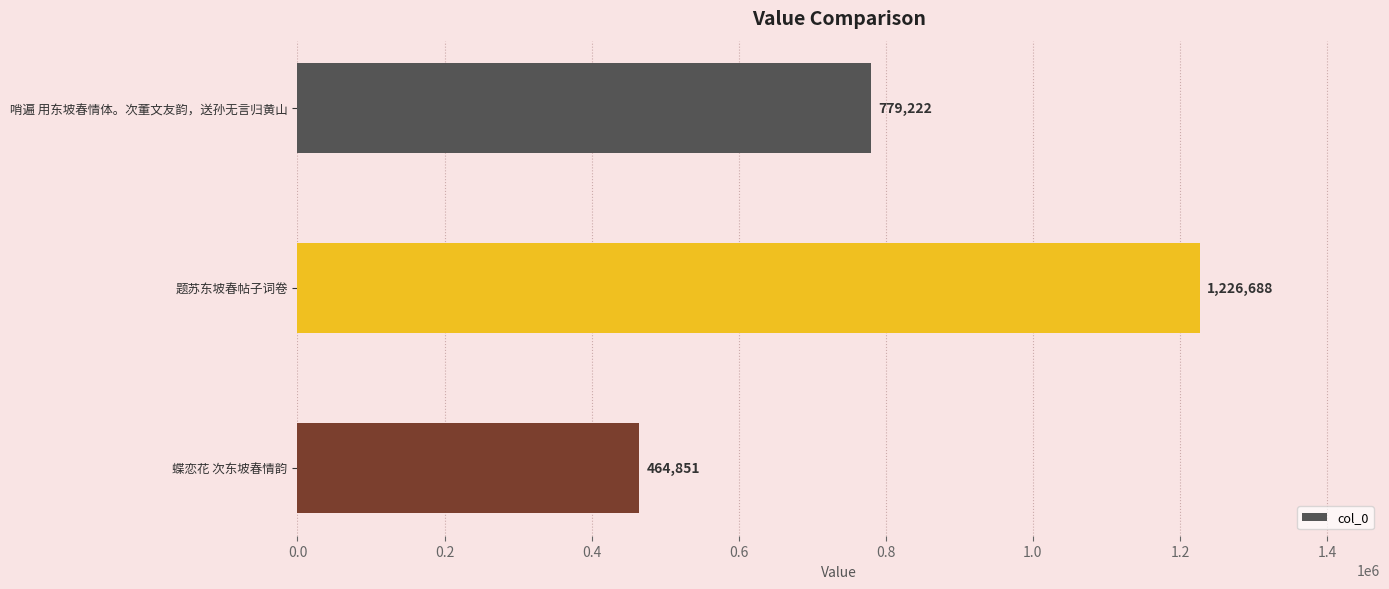

Which has a higher value, 蝶恋花 次东坡春情韵 or 哨遍 用东坡春情体。次董文友韵，送孙无言归黄山?

哨遍 用东坡春情体。次董文友韵，送孙无言归黄山